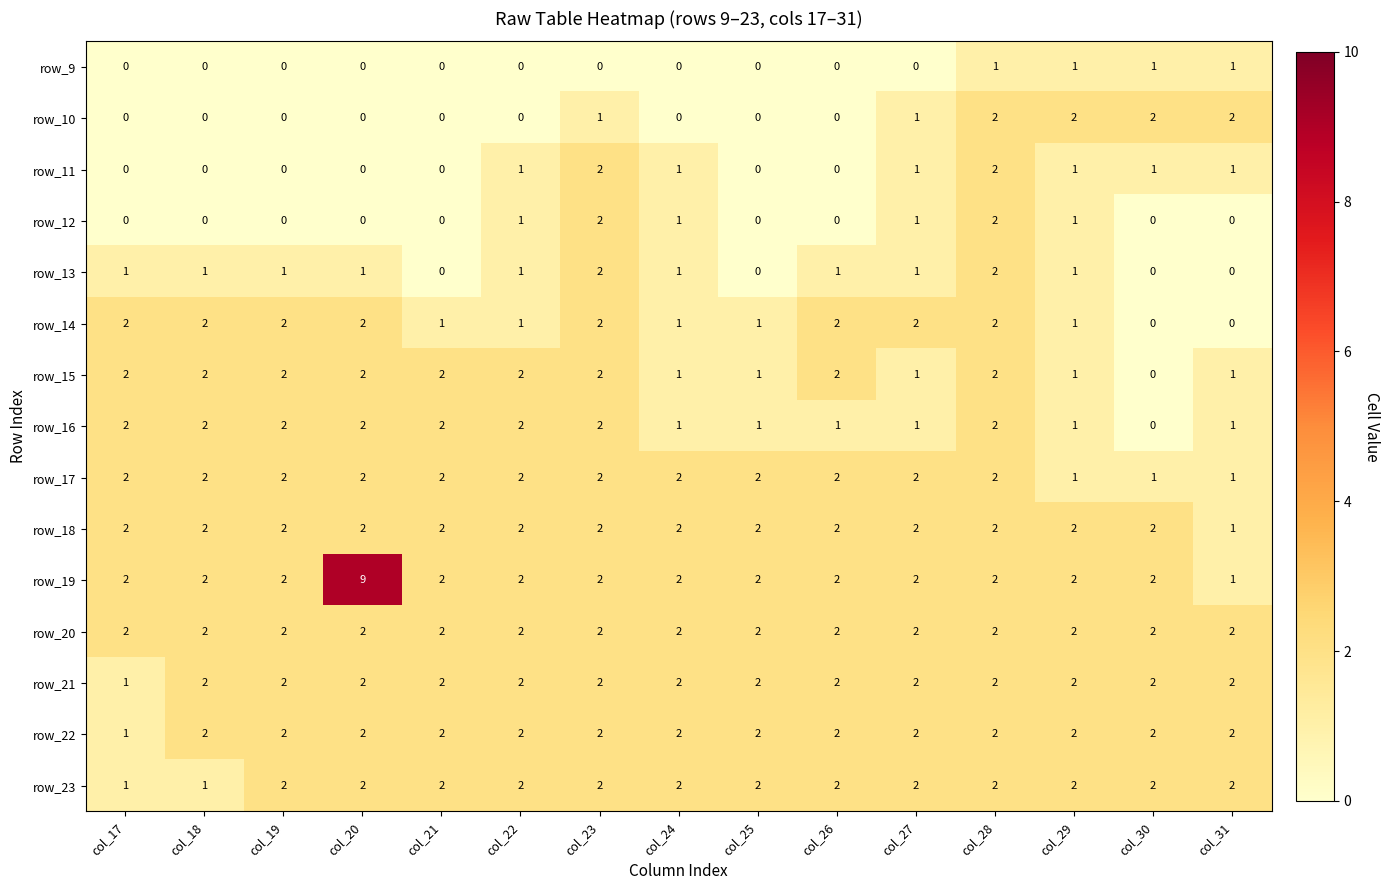

Which series has the widest spread of values?

row_19